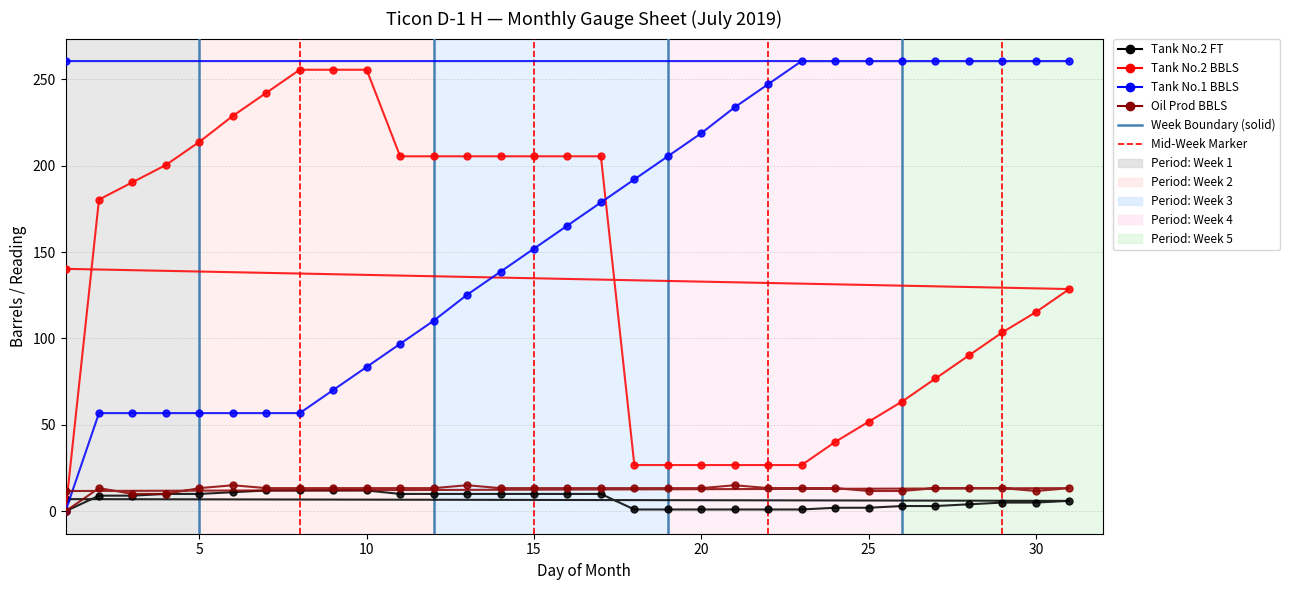

What are all the series names shown in the legend?

Tank No.2 FT, Tank No.2 BBLS, Tank No.1 BBLS, Oil Prod BBLS